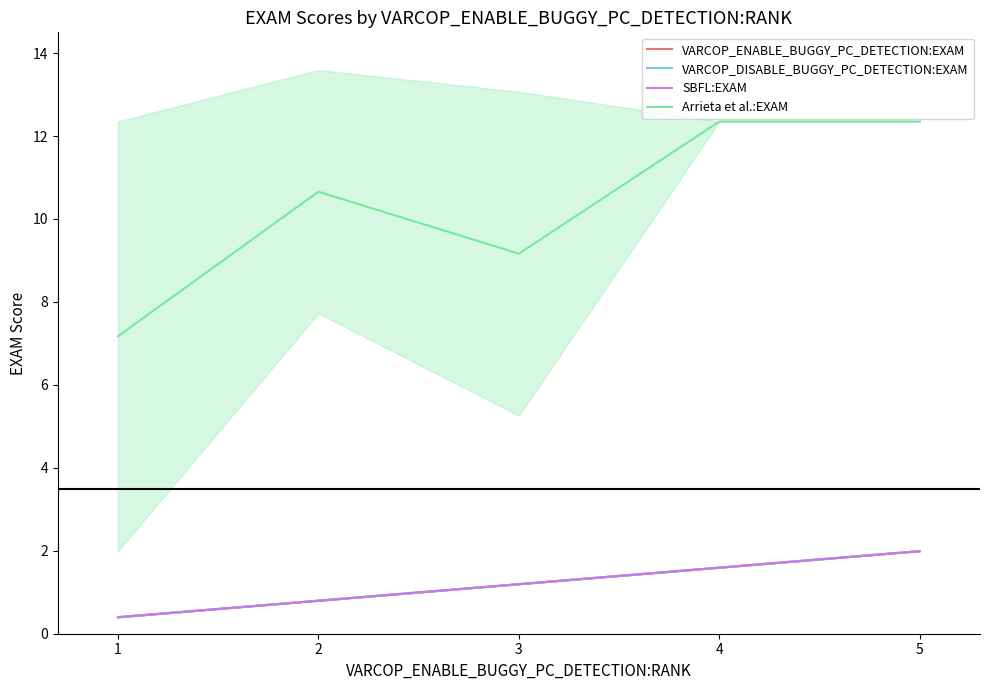

Is it true that Arrieta et al.:EXAM equals 10.4 at 1?

False